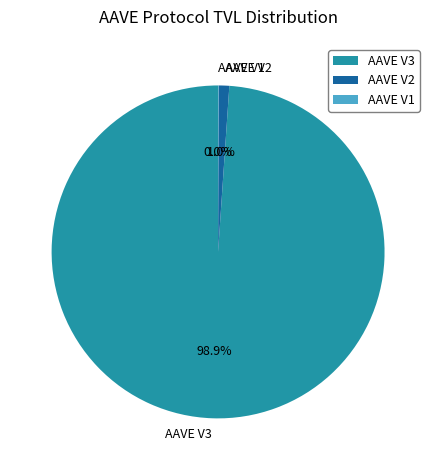

Does AAVE V2 represent more than half of the total?

No